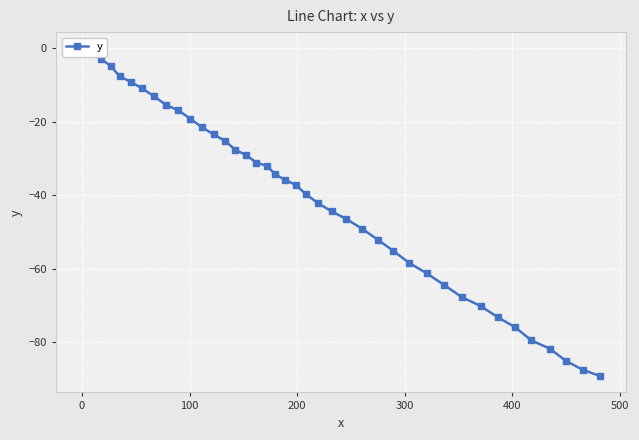

True or false: there are more than 1 points higher than both neighbors.

False